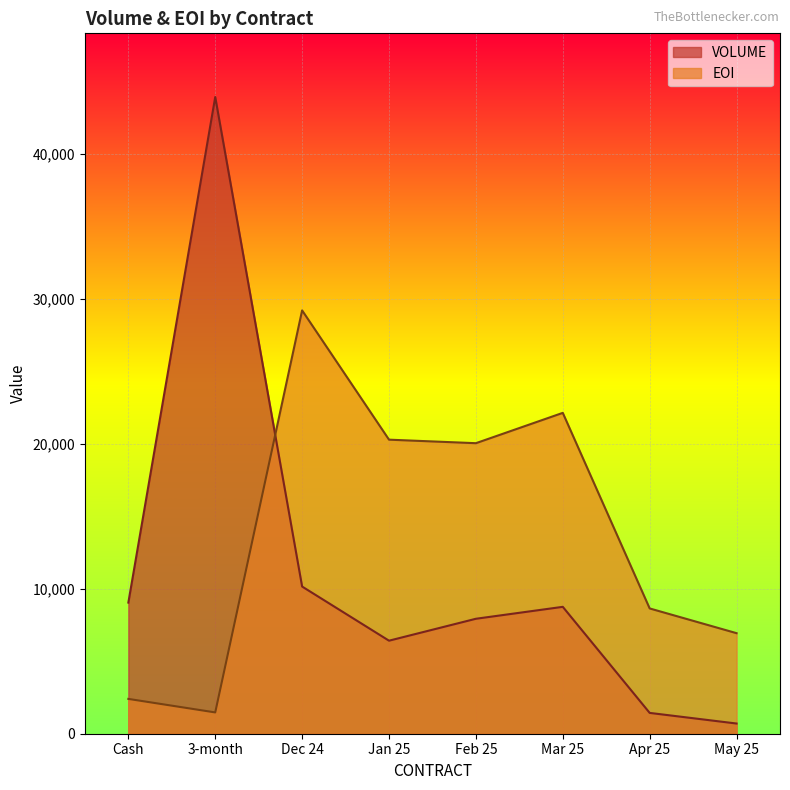

How many intersections are there between EOI and VOLUME?

1